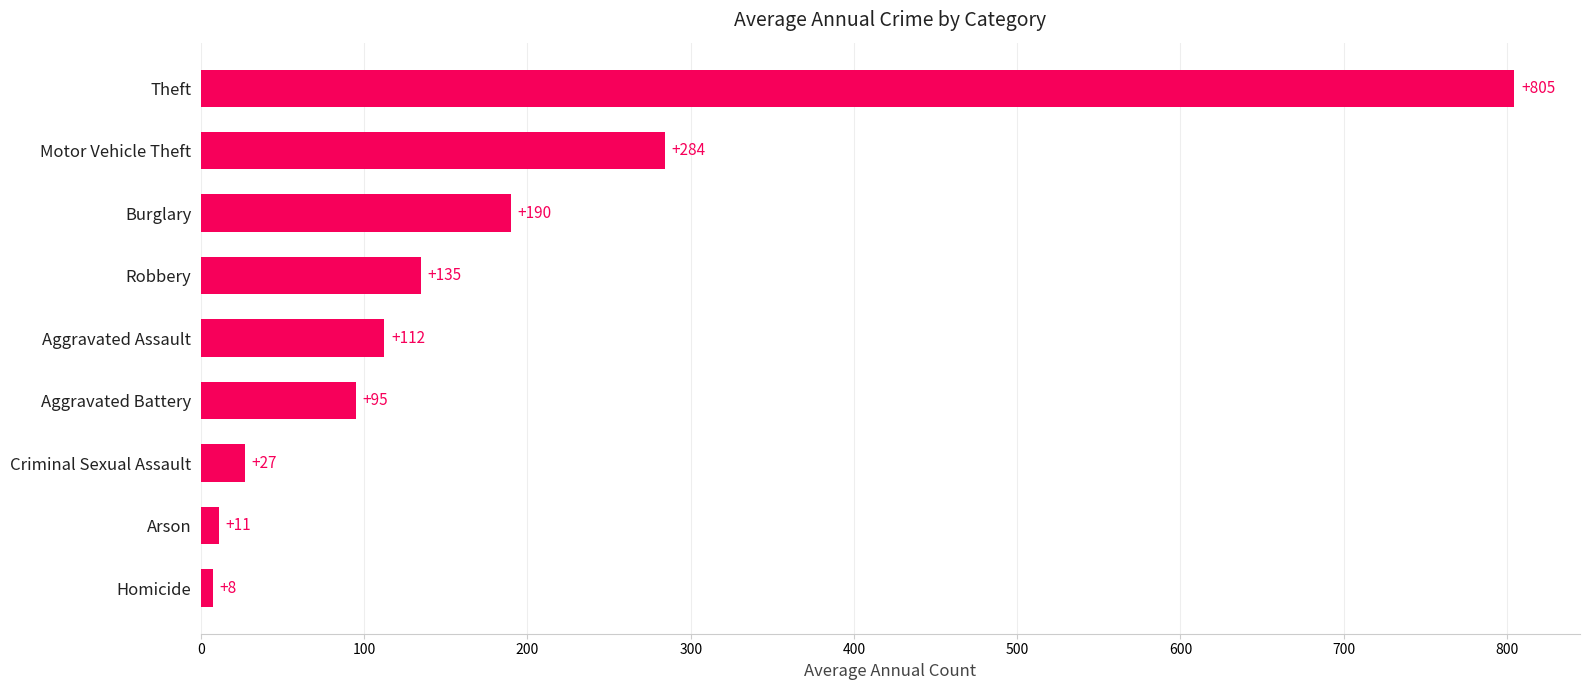

Which has a higher value, Motor Vehicle Theft or Arson?

Motor Vehicle Theft